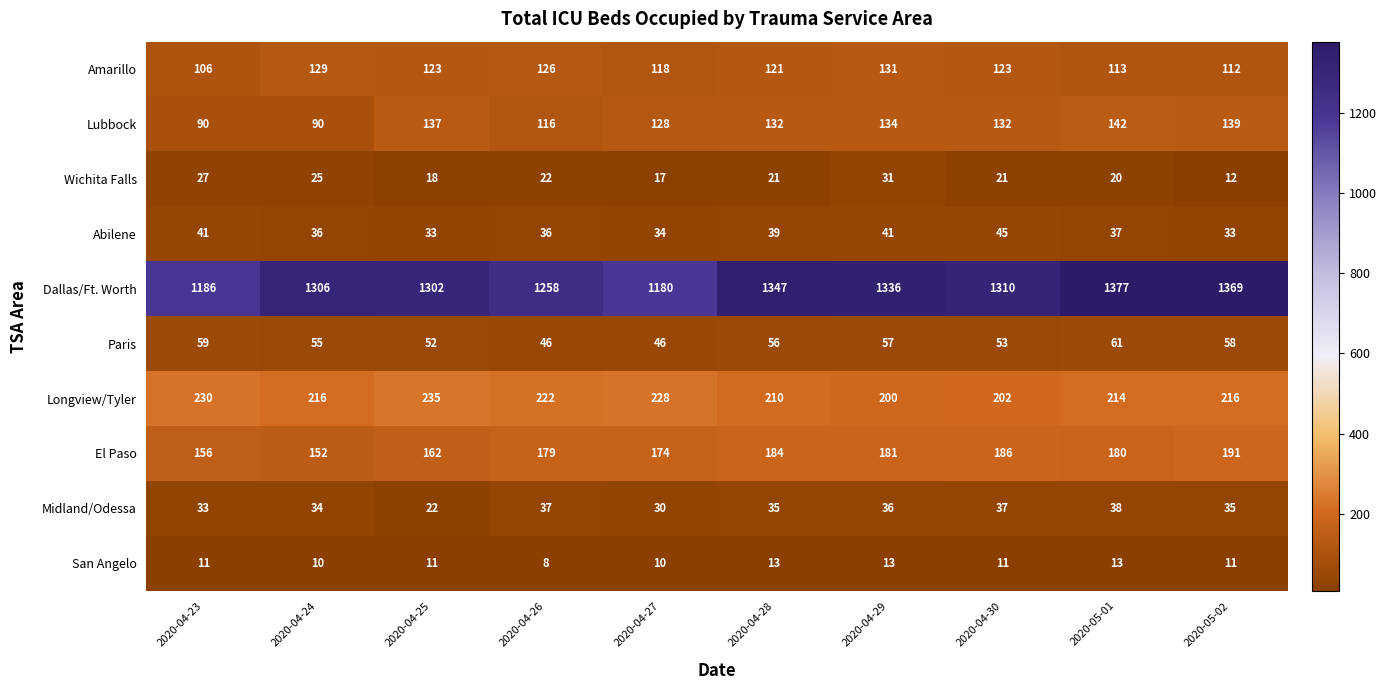

The San Angelo series shows 21 at 2020-04-29. True or false?

False